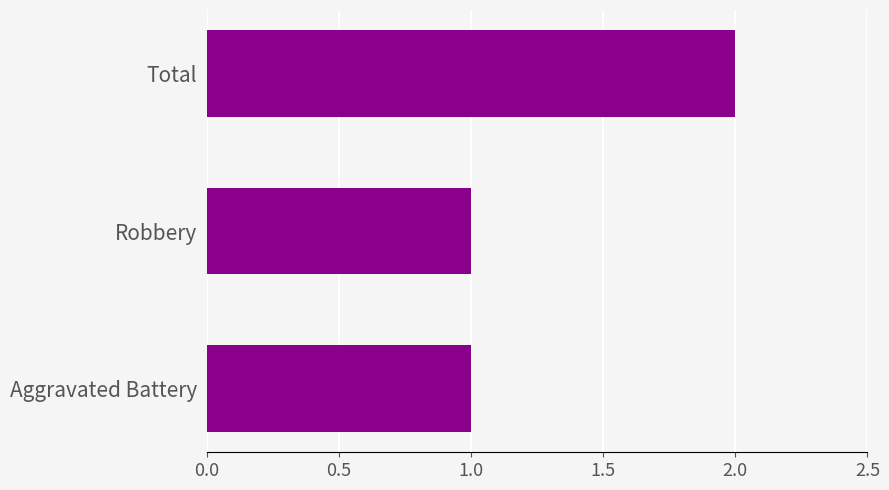

The value at Total is 2. True or false?

True